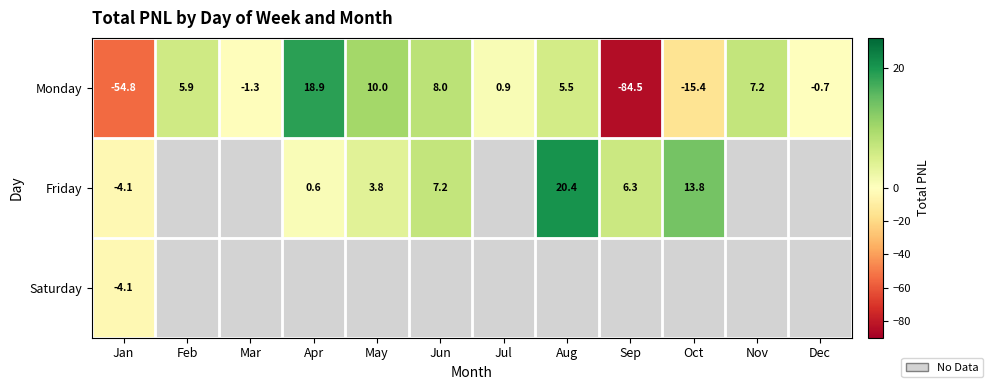

What is the difference between the maximum and minimum values in the Friday series?

24.5